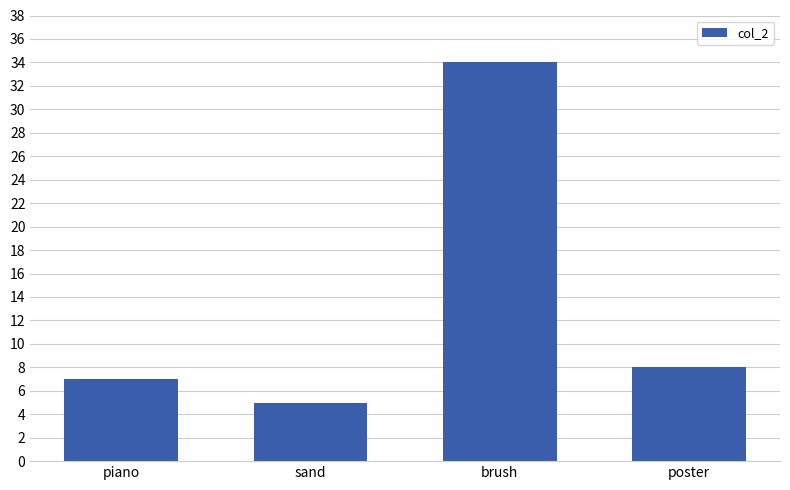

How many distinct data groups are displayed?

1